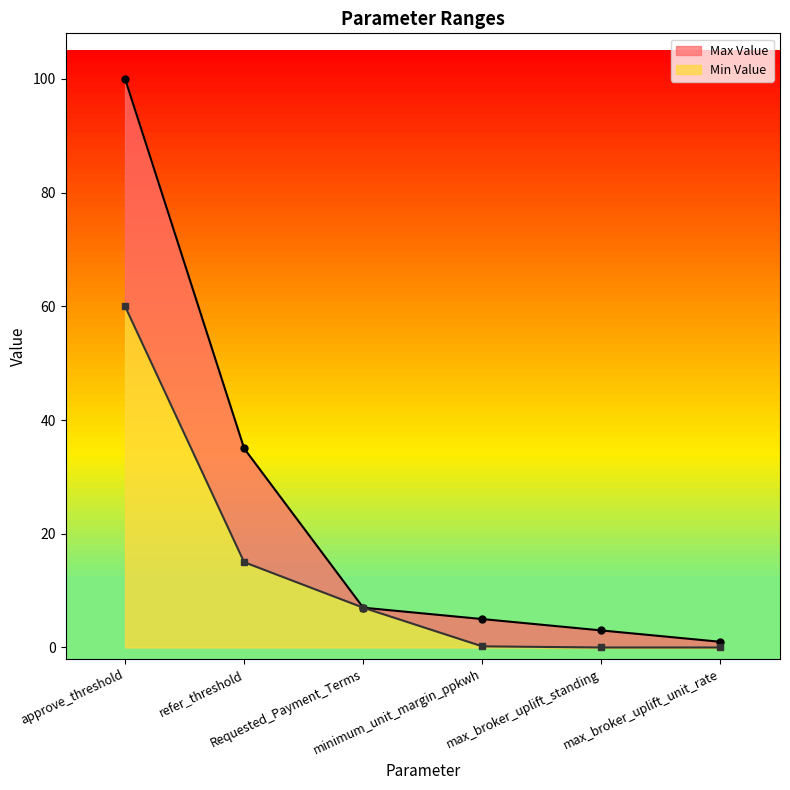

Count the number of data series in this chart.

2